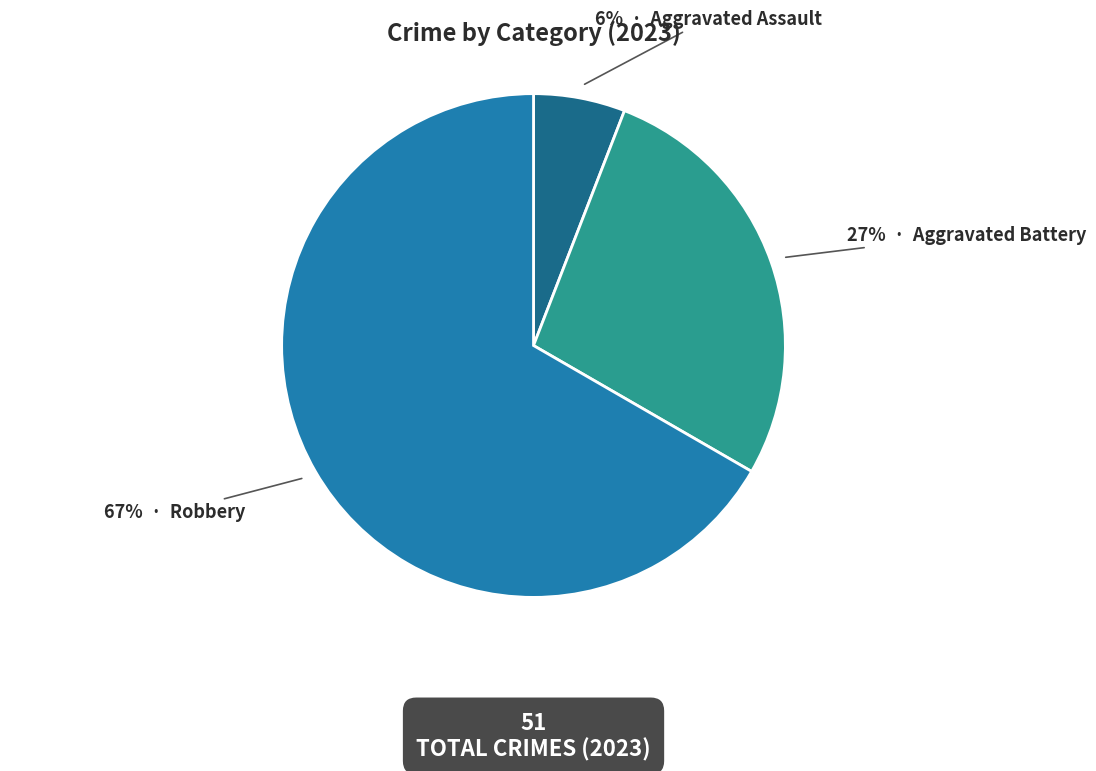

Does any single category account for the majority?

Yes